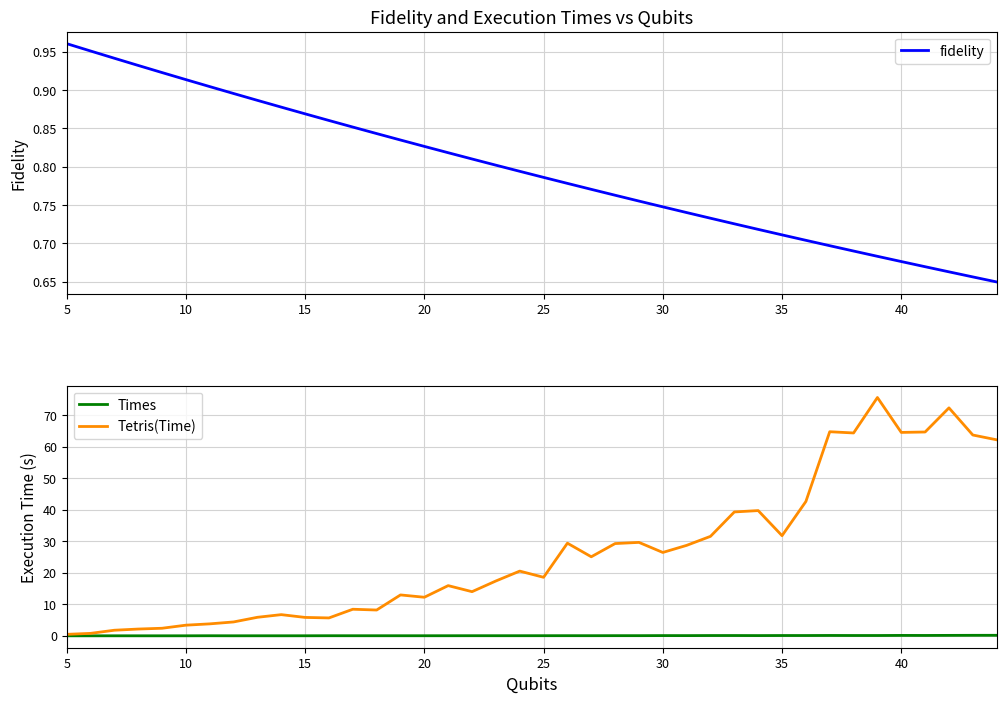

Is the value of fidelity at 20 greater than the value of Tetris(Time) at 36?

No